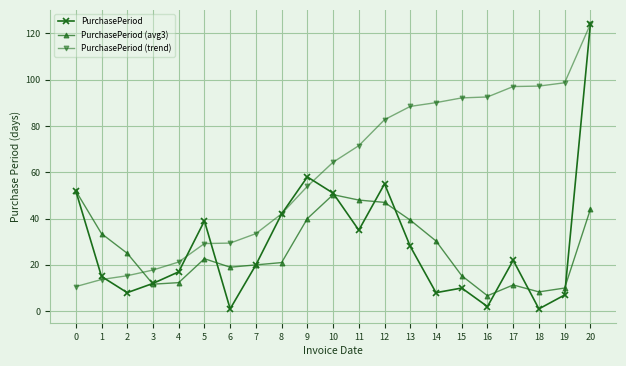

What is the difference between the PurchasePeriod values at 8 and 6?

41.0